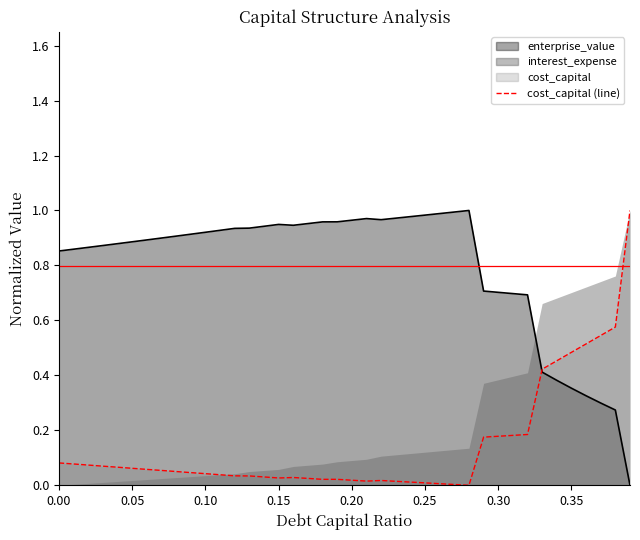

Where do cost_capital and enterprise_value first cross each other?

0.32 and 0.33